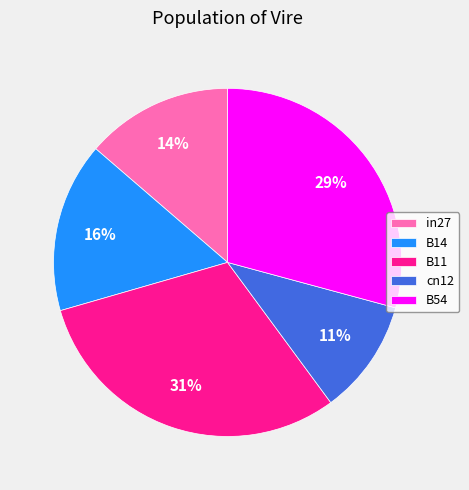

Does in27 account for over 50% of the chart?

No